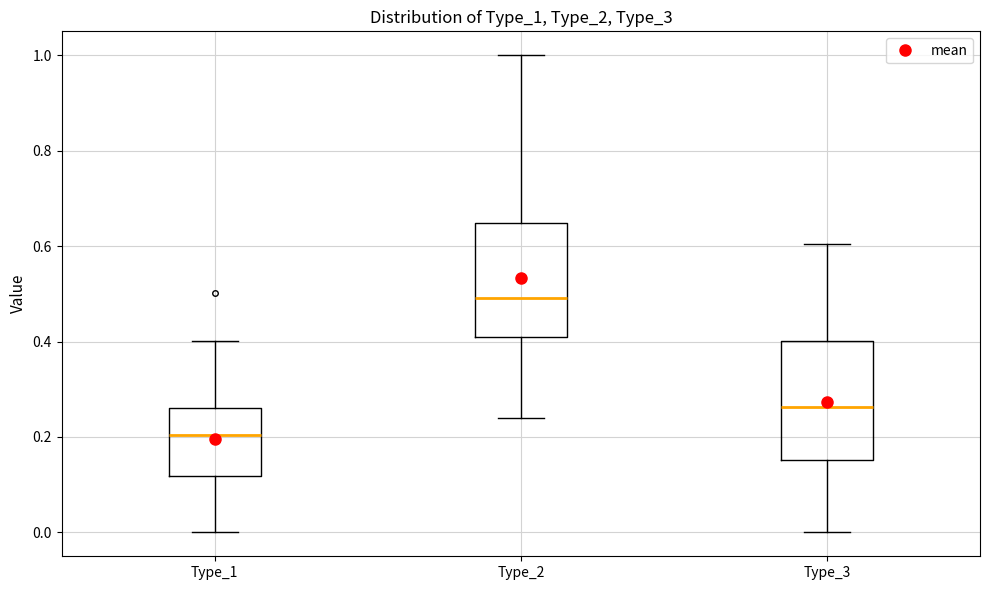

Reading left to right, read every box against the y-axis: the position of its median line, the range the box covers, and the ends of its whiskers. The values are not printed on the chart, so give them approximately, as read against the axis.

Type_1: median 0.20, box 0.12 to 0.26, whiskers 0.00 to 0.40
Type_2: median 0.50, box 0.40 to 0.64, whiskers 0.24 to 1.00
Type_3: median 0.26, box 0.16 to 0.40, whiskers 0.00 to 0.60